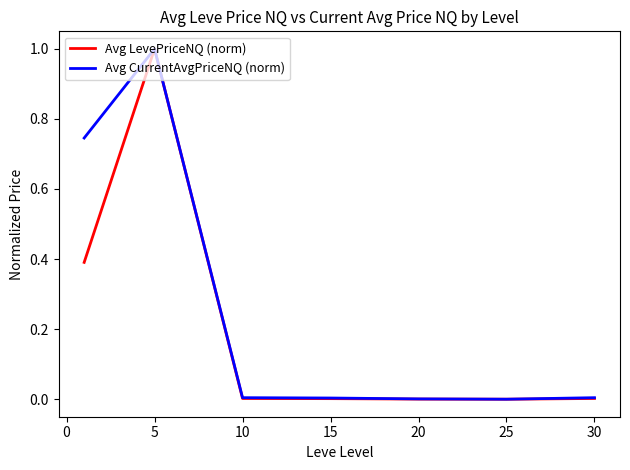

Which series has the largest total across all categories?

Avg CurrentAvgPriceNQ (norm)